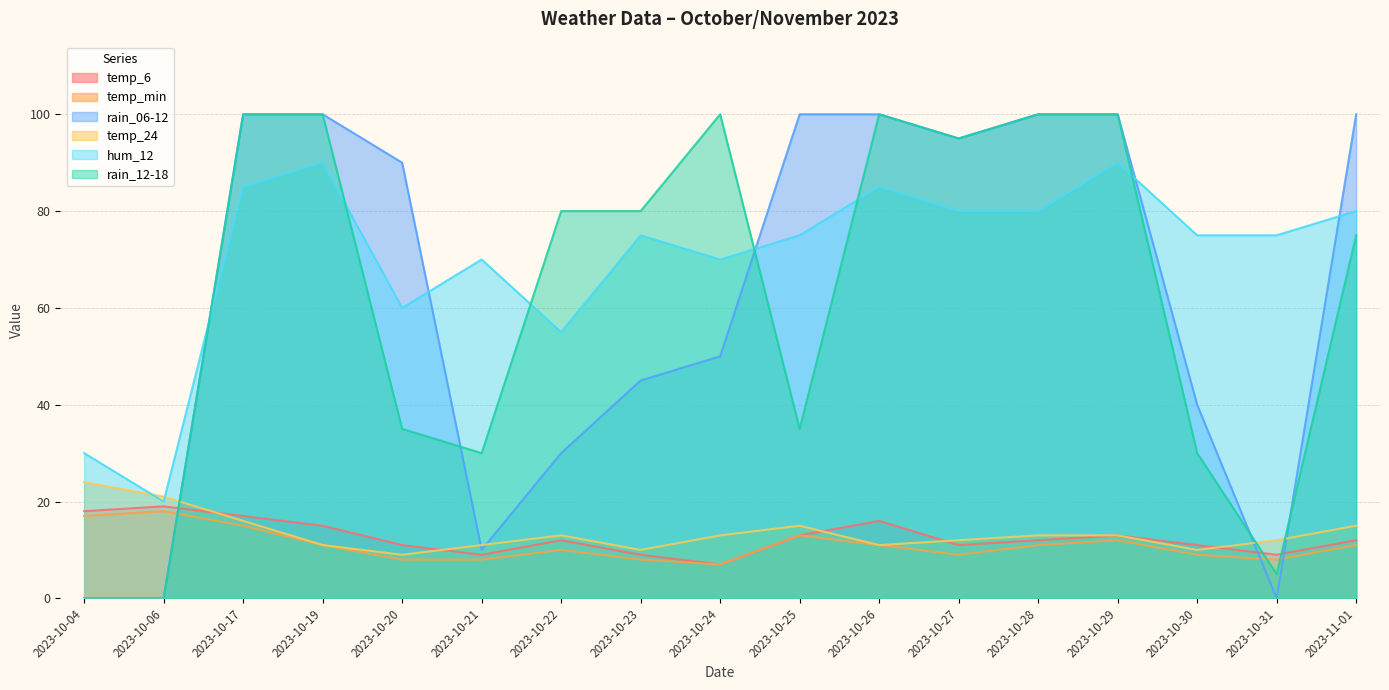

At which label does temp_24 reach its minimum?

2023-10-20